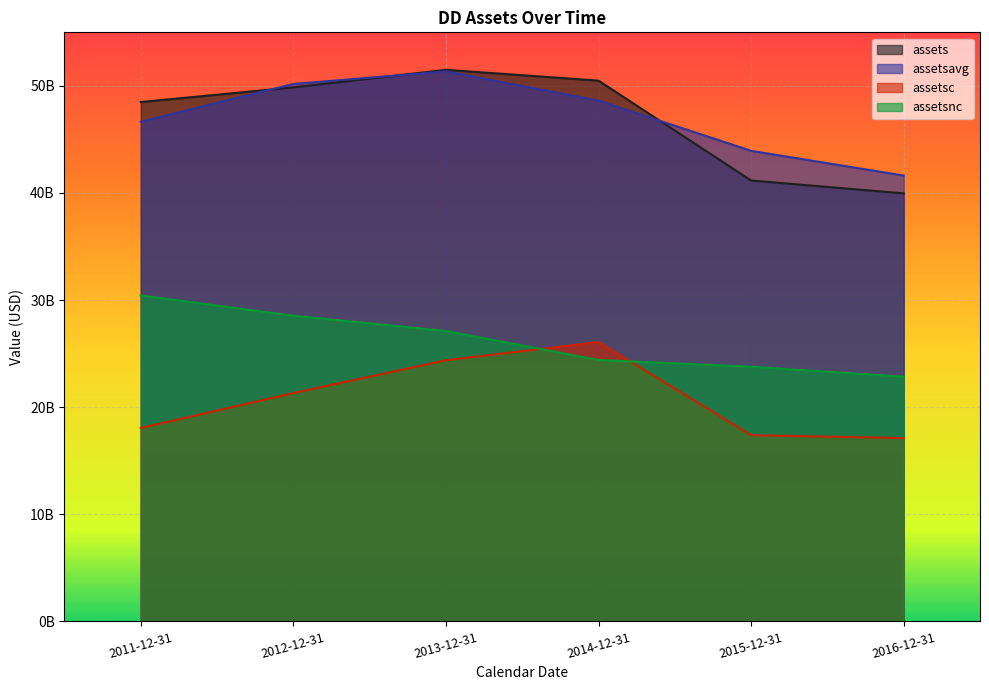

What are all the series names shown in the legend?

assets, assetsavg, assetsc, assetsnc